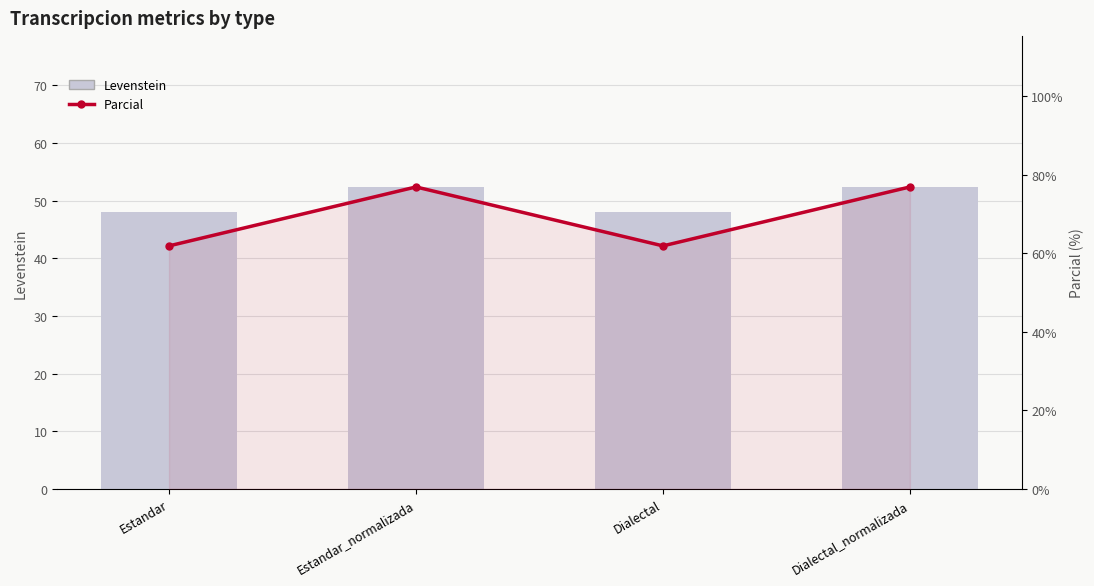

True or false: Parcial has a value of 25.3 at Dialectal_normalizada.

False